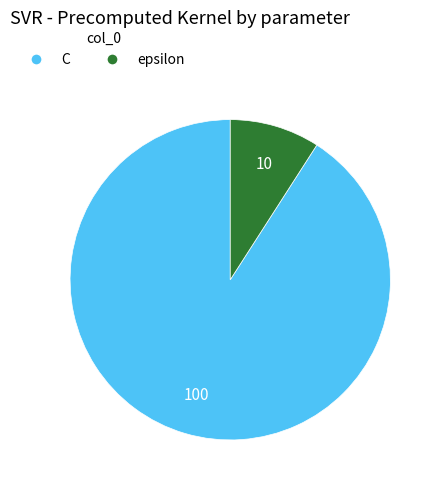

Count the number of slices in the pie.

2